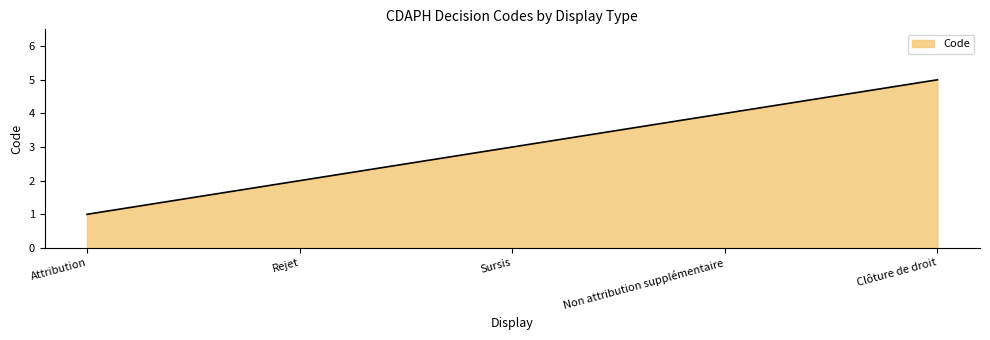

Read the value at Non attribution supplémentaire.

4